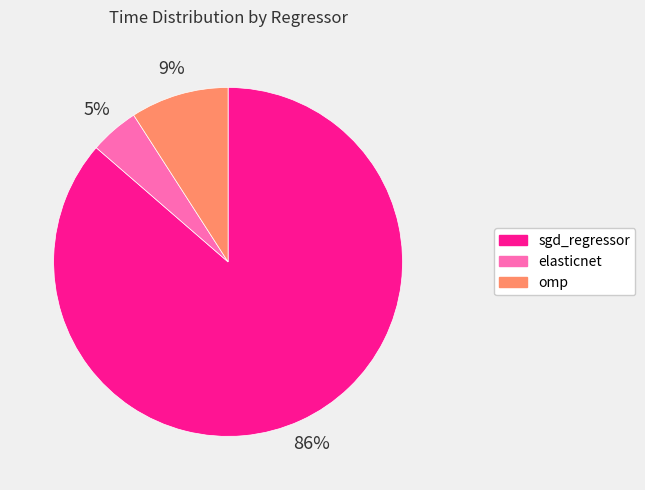

To the nearest percent, what is the combined percentage of omp and sgd_regressor?

95%